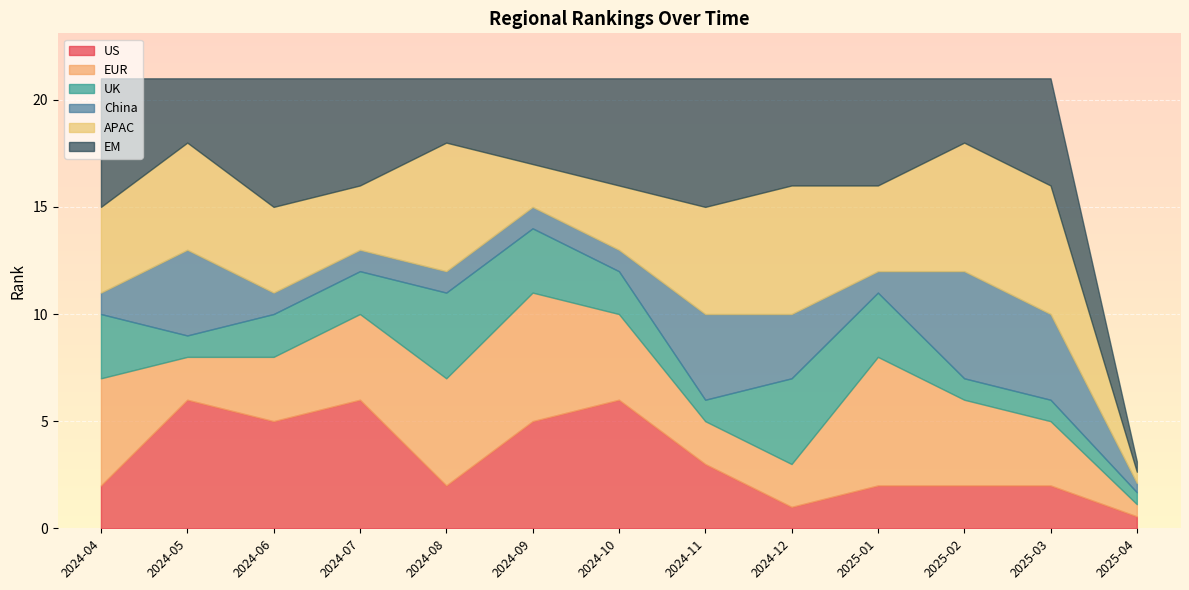

Which series has the largest total across all categories?

EM